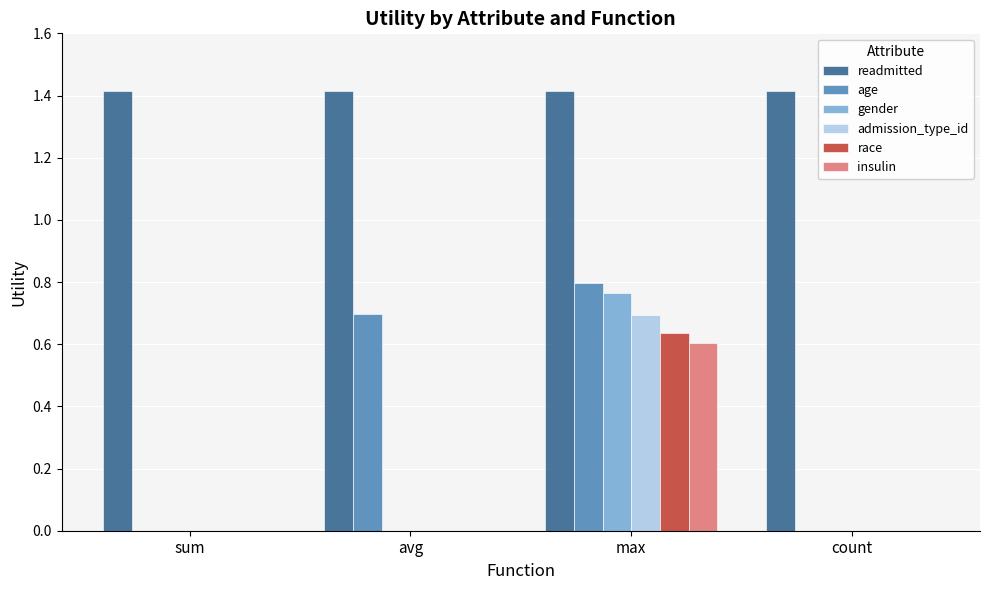

What is the maximum value shown in the chart?

1.4